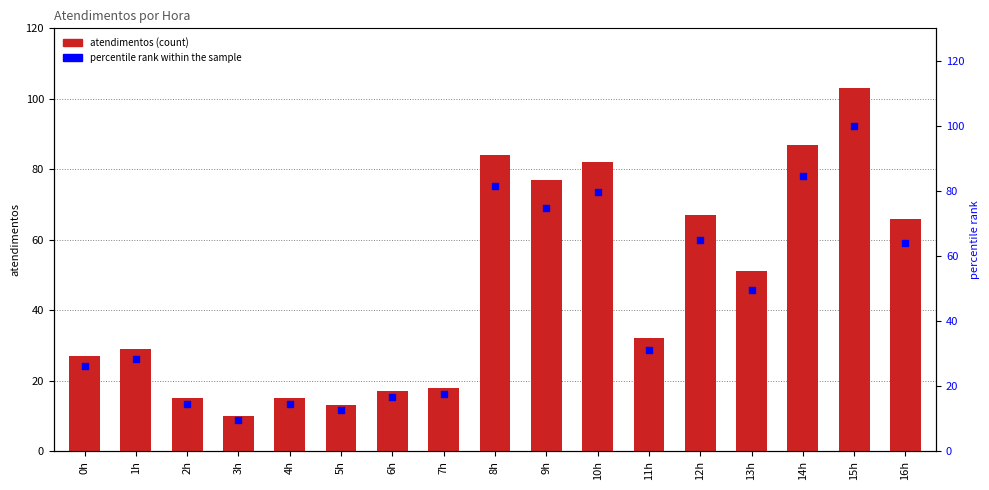

Which series contains the lowest Y value?

percentile rank within the sample